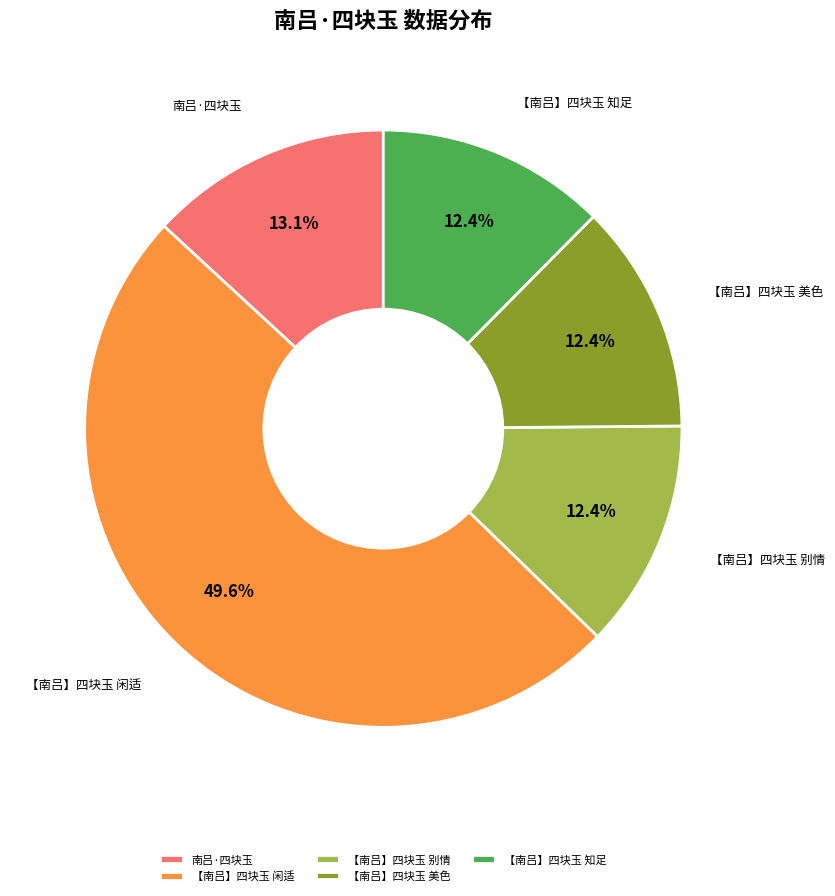

Count the number of slices in the pie.

5